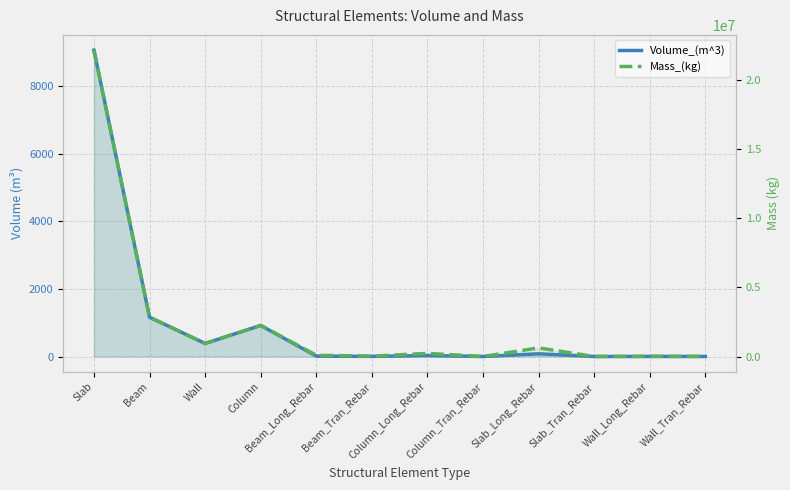

Which label corresponds to the smallest value in the chart?

Slab_Tran_Rebar